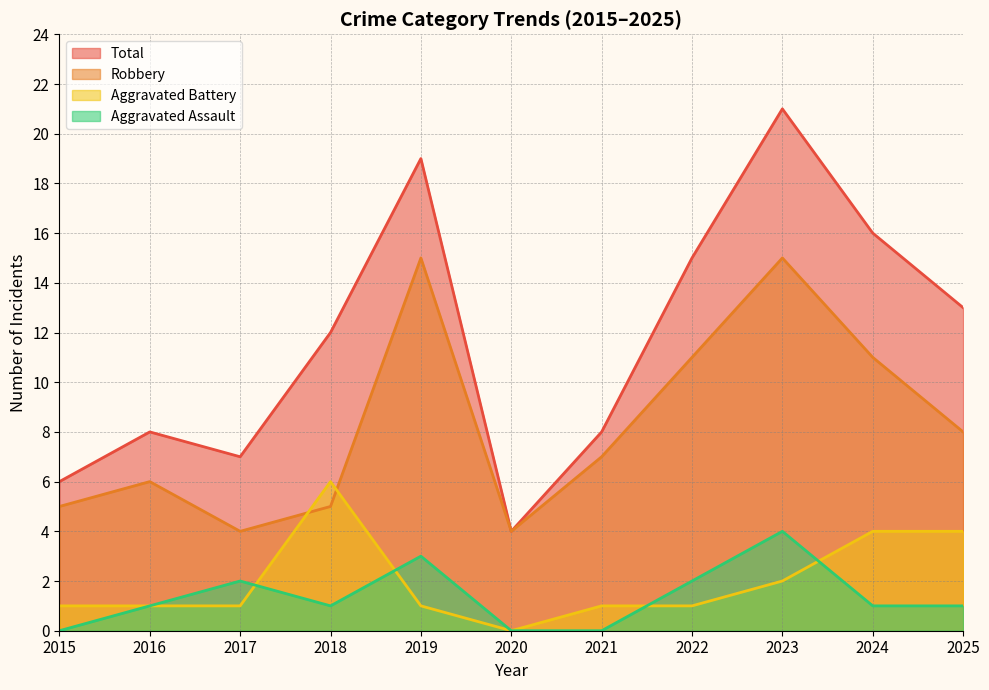

In Robbery, how many points are lower than both neighbors (excluding endpoints)?

2